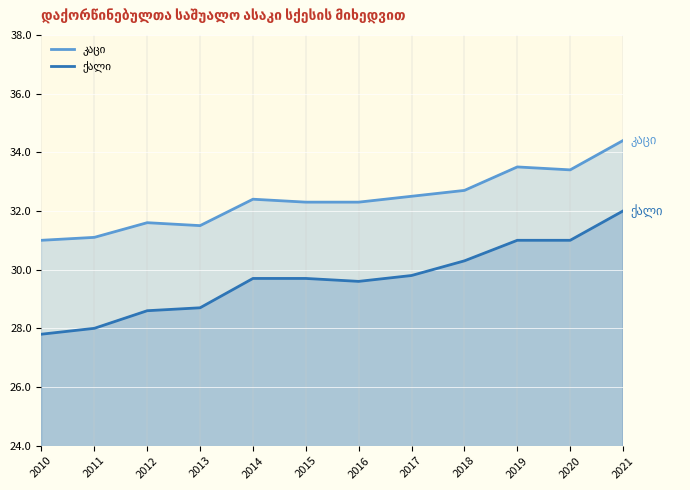

Reading left to right, what are all the values shown in this chart?

კაცი: 2010=31.0	2011=31.1	2012=31.6	2013=31.5	2014=32.4	2015=32.3	2016=32.3	2017=32.5	2018=32.7	2019=33.5	2020=33.4	2021=34.4
ქალი: 2010=27.8	2011=28.0	2012=28.6	2013=28.7	2014=29.7	2015=29.7	2016=29.6	2017=29.8	2018=30.3	2019=31.0	2020=31.0	2021=32.0